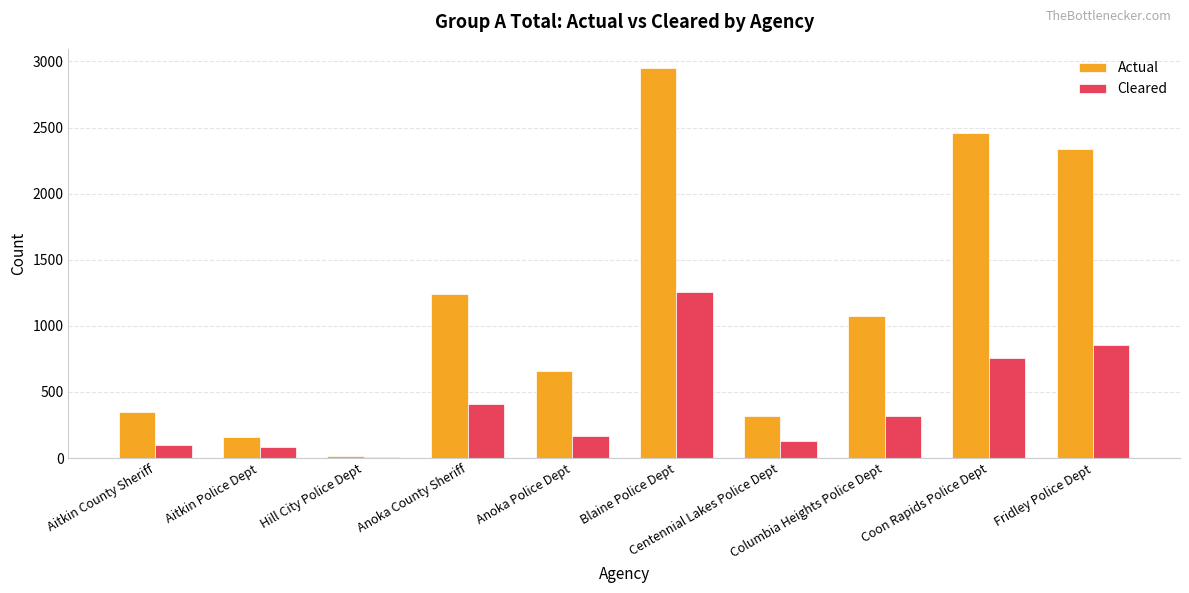

How many series are shown in this chart?

2